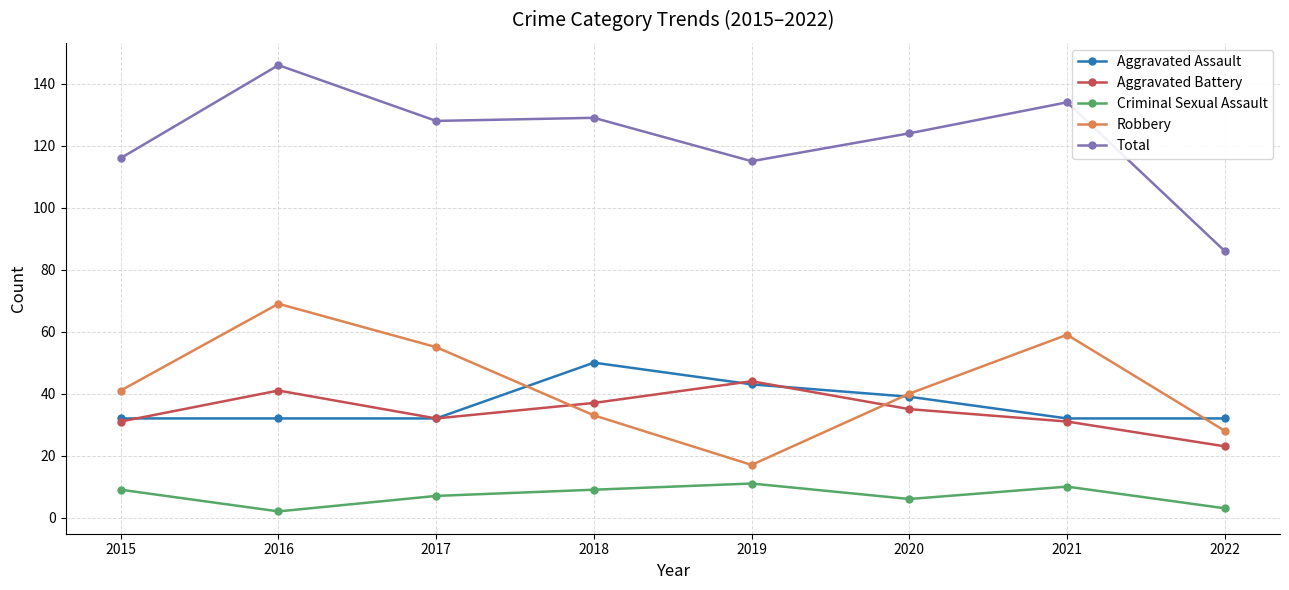

What is the highest value of the Aggravated Assault series?

50